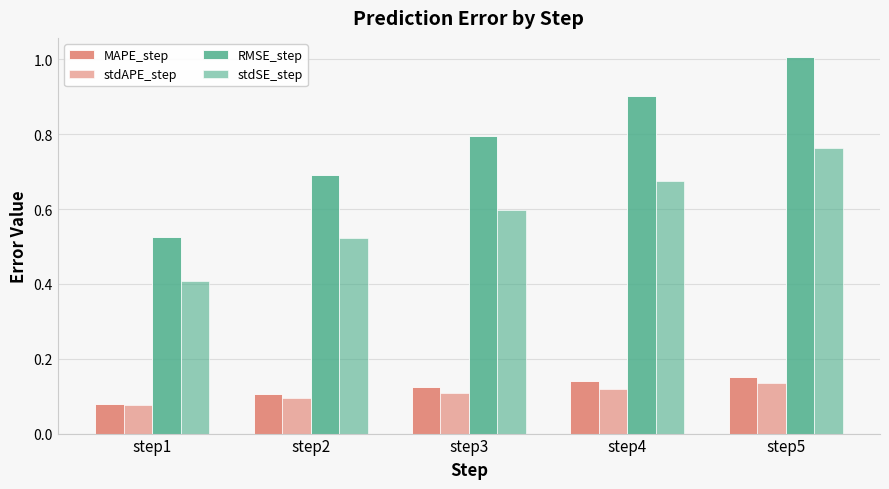

At how many categories does at least one series exceed 0?

5